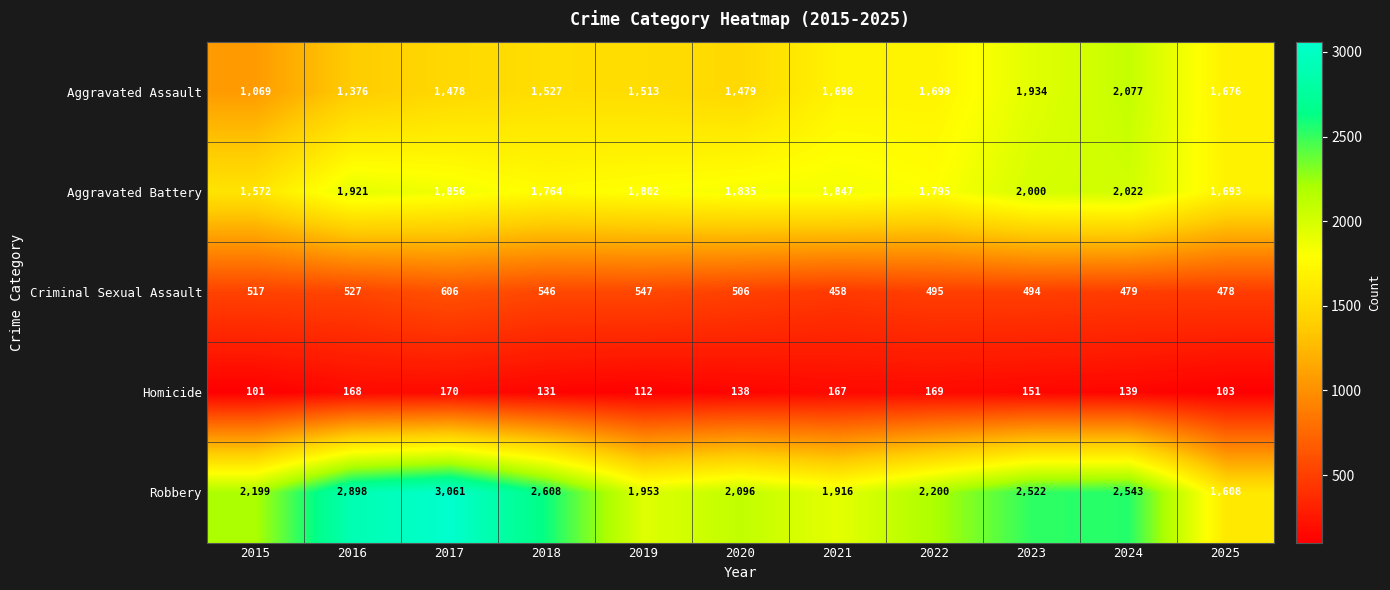

What is the smallest value displayed?

101